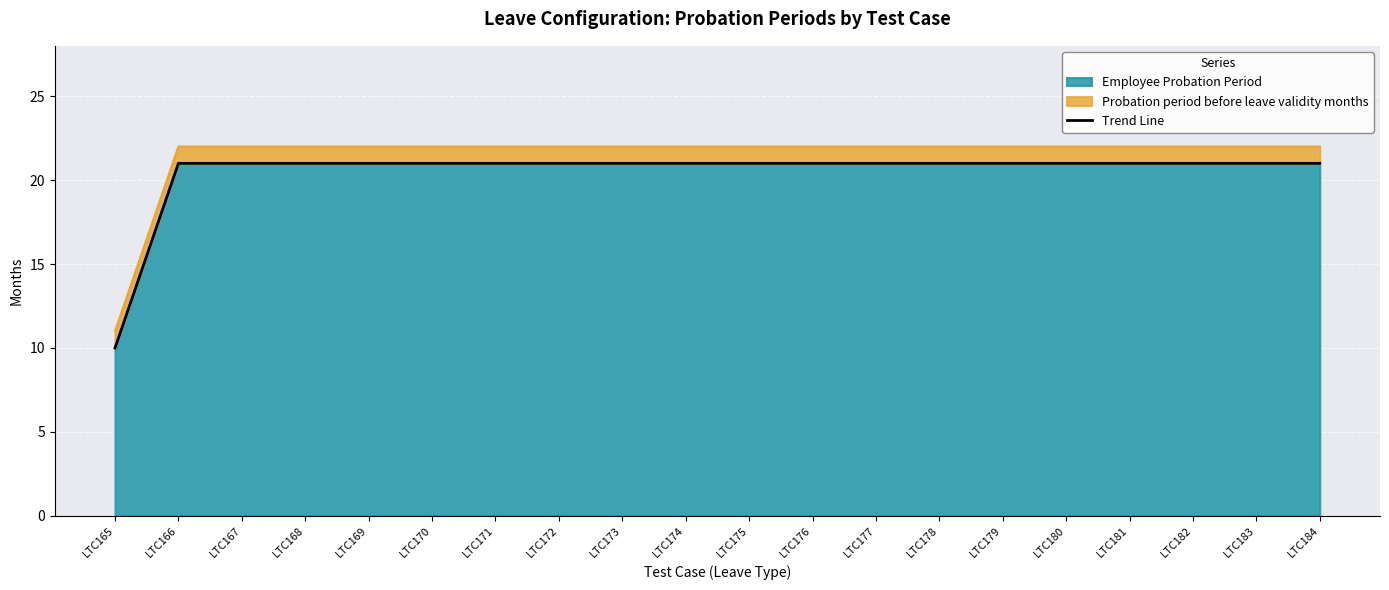

Count the number of categories in the chart.

20